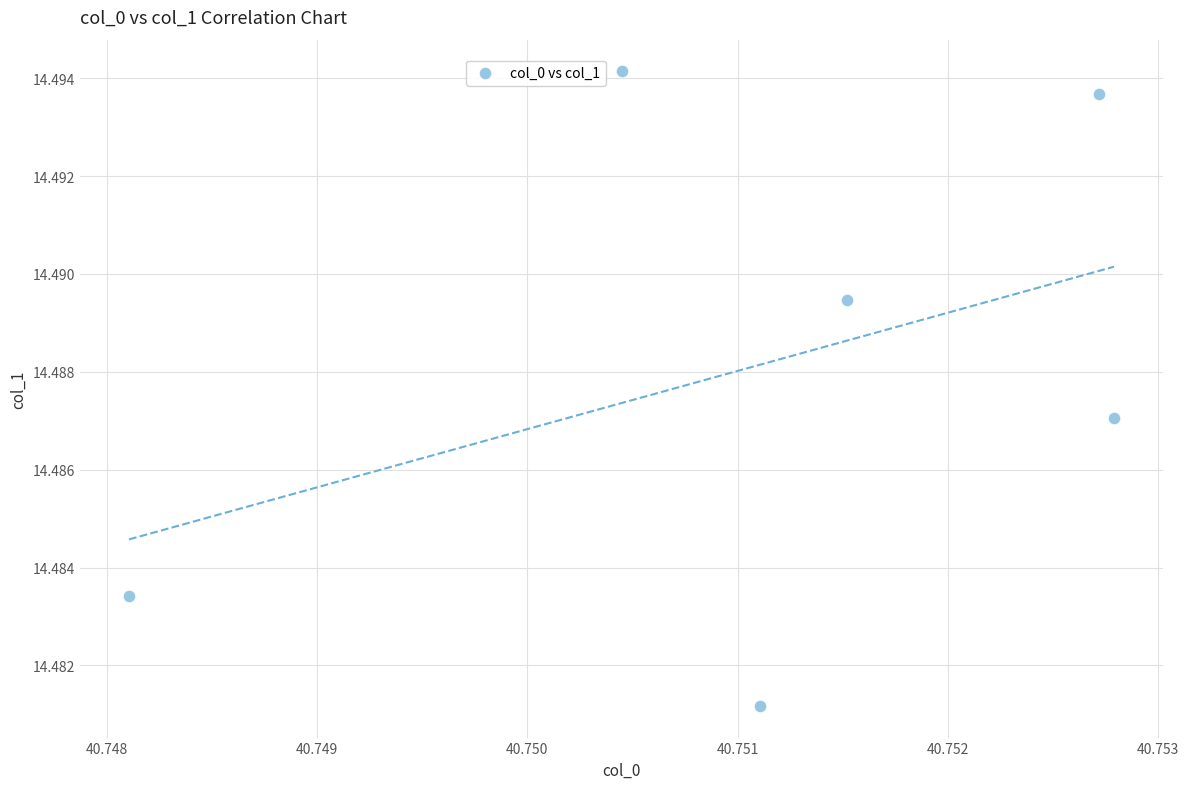

What is the average X value?

40.8